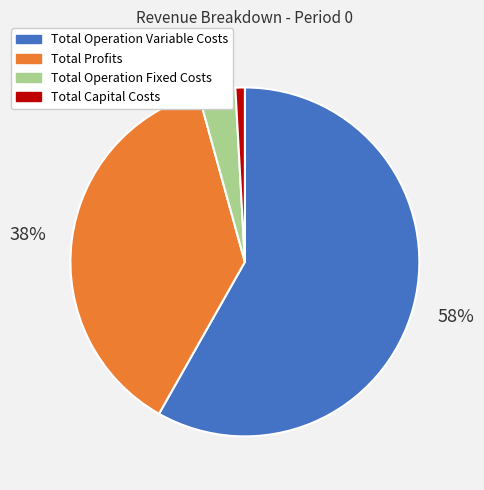

How many segments does this pie chart have?

4